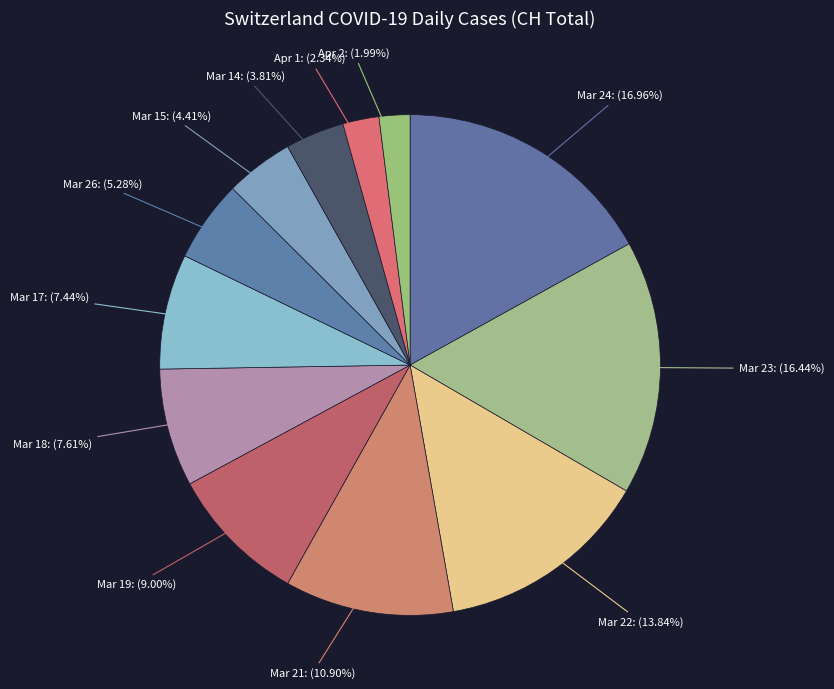

Between Mar 23 and Apr 2, which is larger?

Mar 23